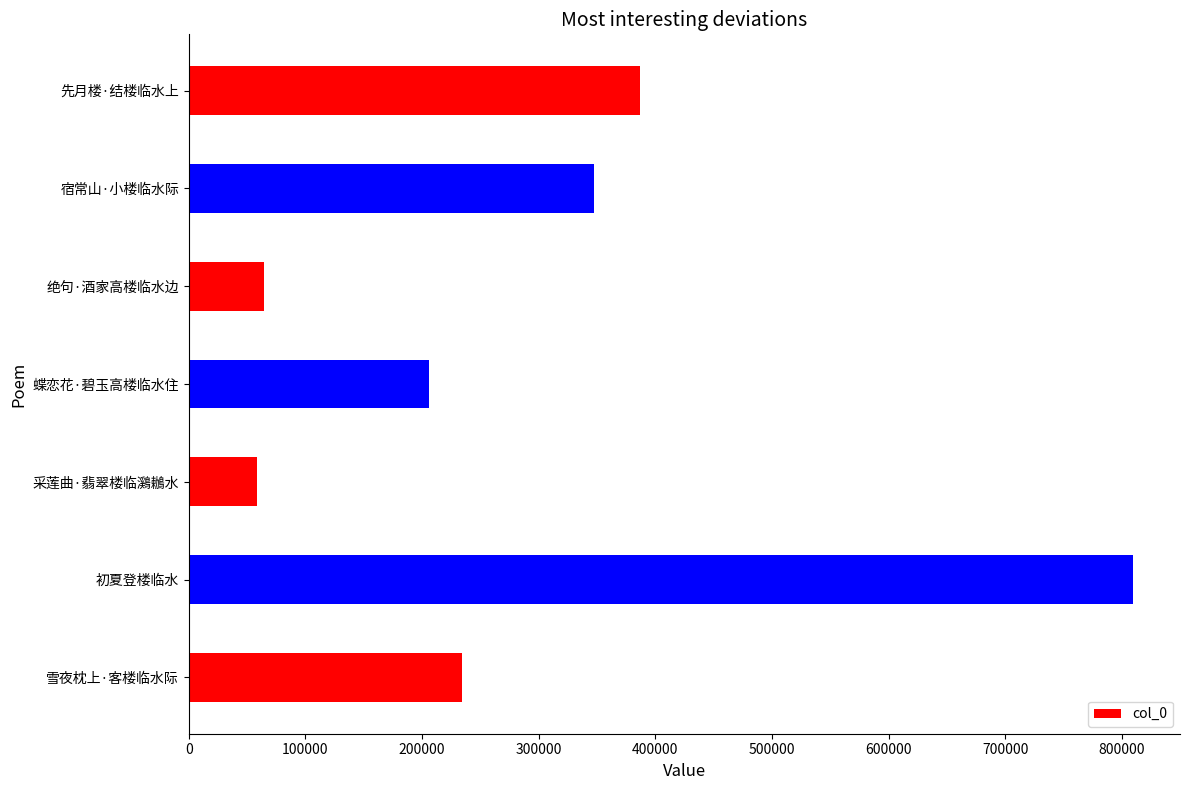

How many distinct data groups are displayed?

1